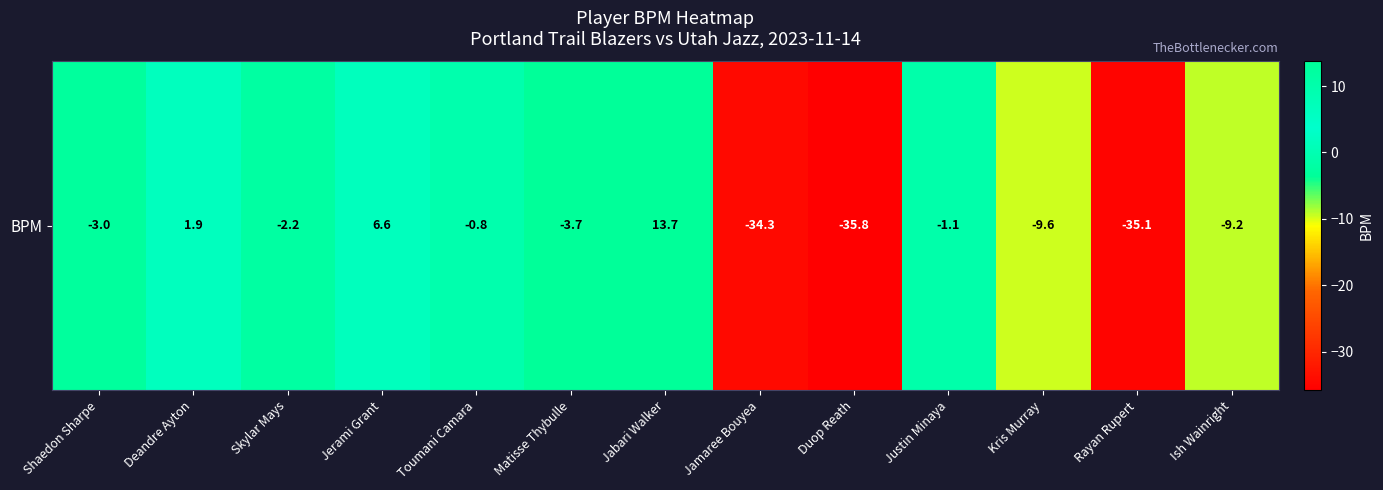

Reading right to left, extract all data points from this chart.

-9.2	-35.1	-9.6	-1.1	-35.8	-34.3	13.7	-3.7	-0.8	6.6	-2.2	1.9	-3.0